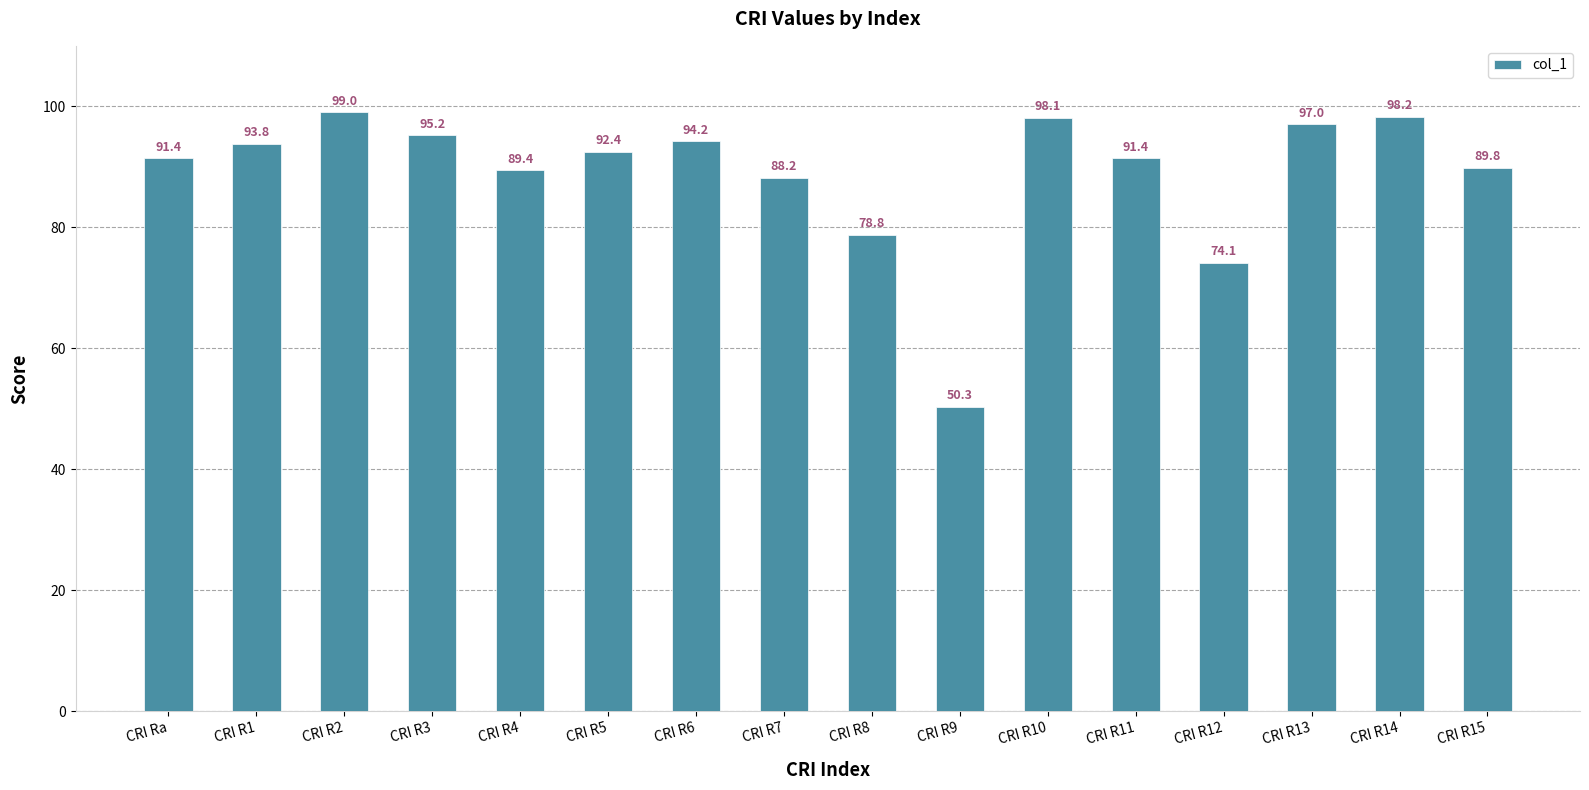

What is the sum of all values?

1421.3